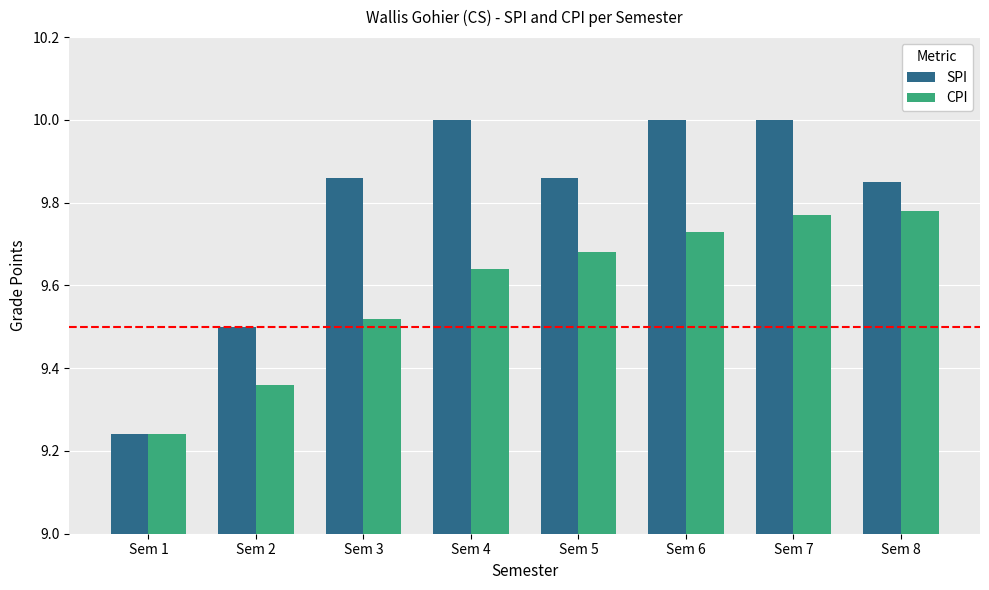

Is it true that SPI equals 10.0 at Sem 7?

True